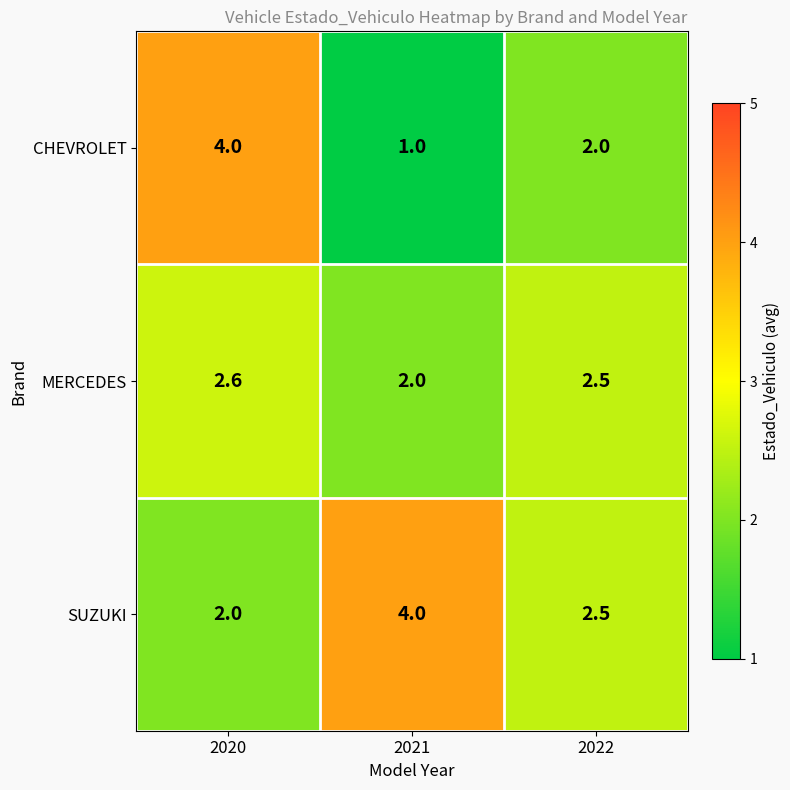

What is the difference between the MERCEDES values at 2021 and 2020?

0.6